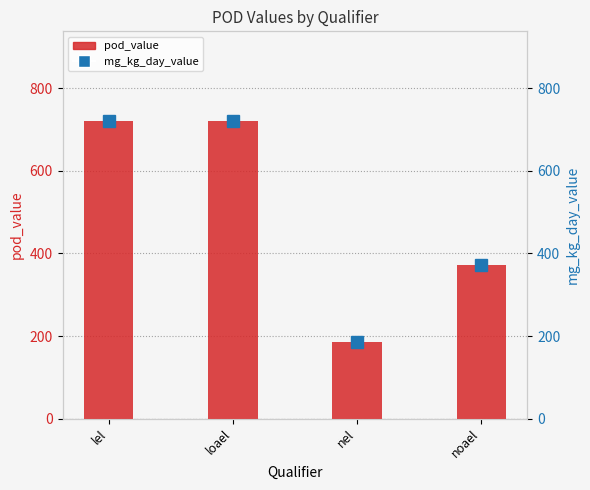

What is the maximum value shown in the chart?

721.7